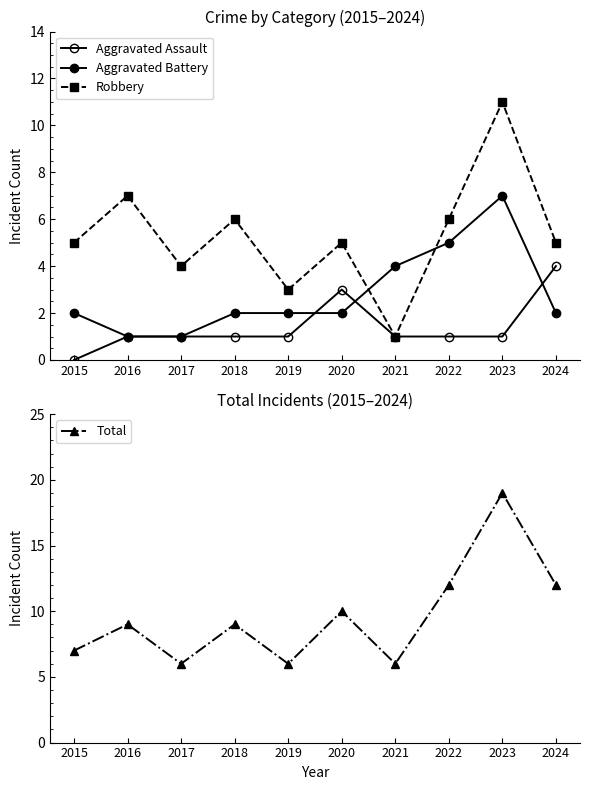

List the series in order of their overall mean, lowest first.

Aggravated Assault, Aggravated Battery, Robbery, Total